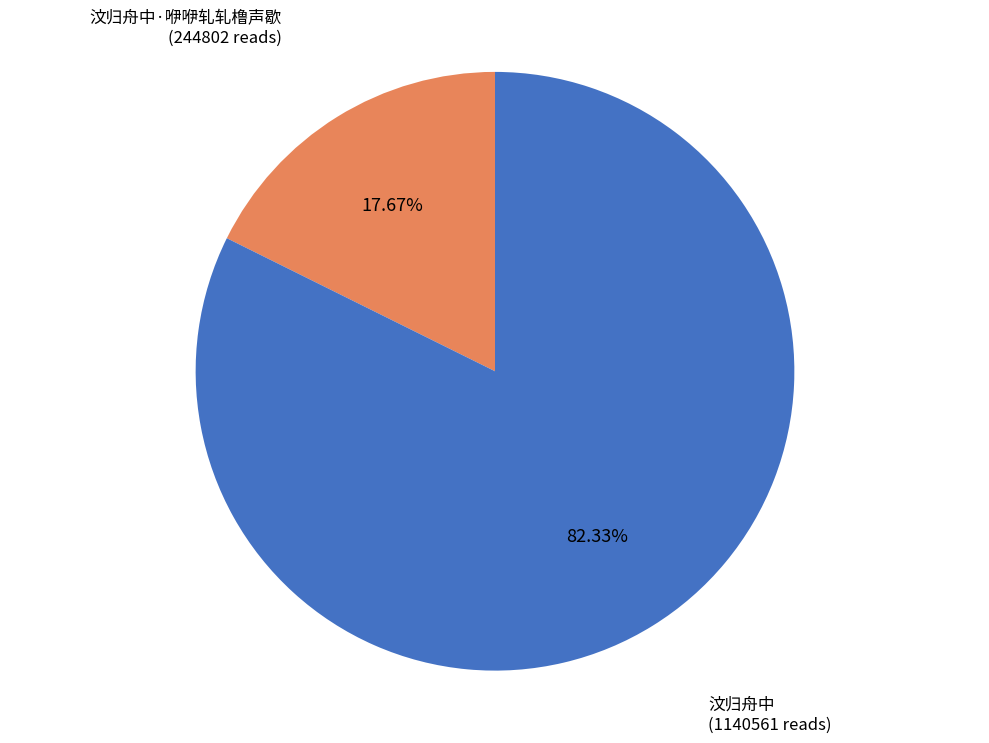

Does any single category account for the majority?

Yes